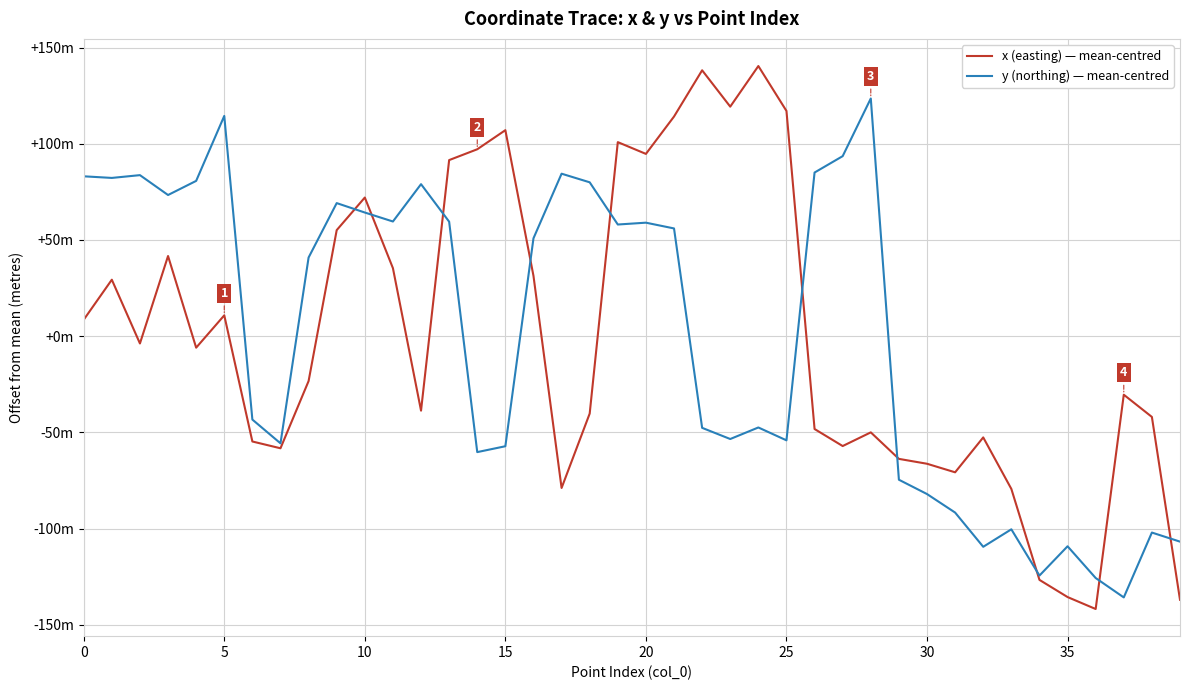

Is this an area chart (filled region under the line)?

No